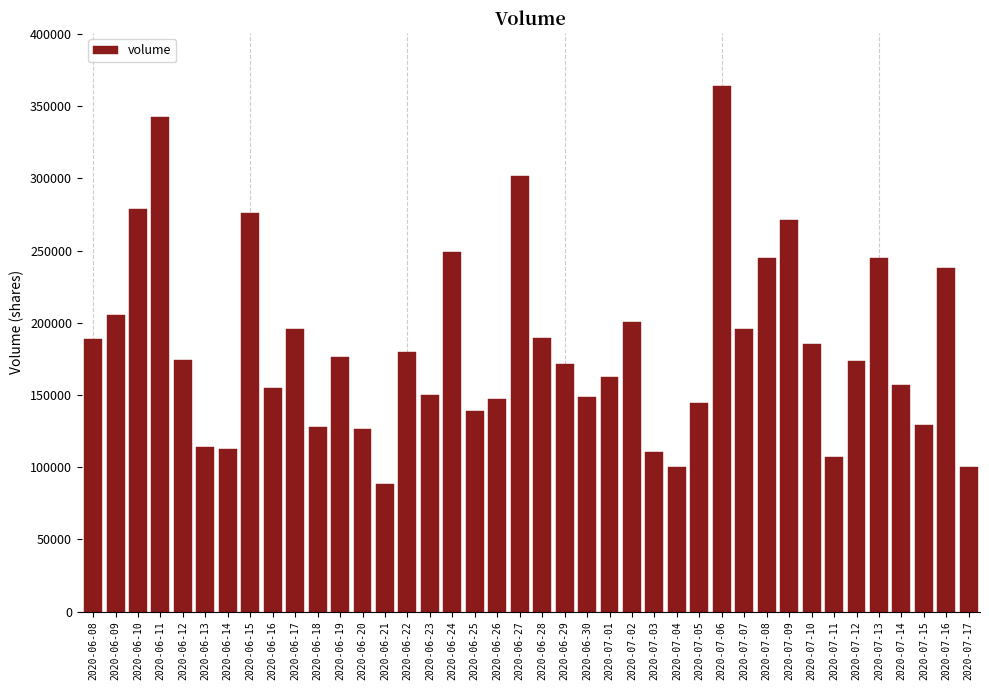

What is the label of the 37th bar from the right?

2020-06-11